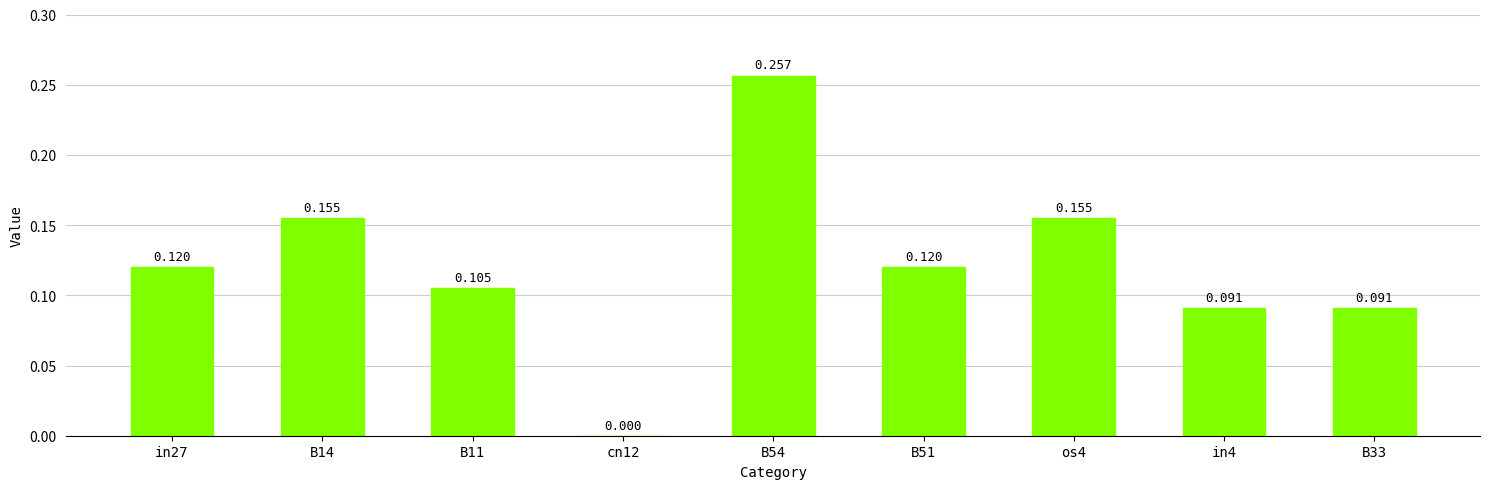

True or false: the data shows 0.1 at os4.

False